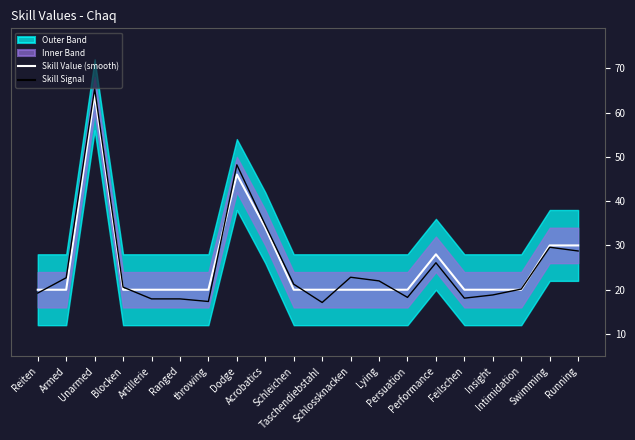

Between throwing and Unarmed, which is larger?

Unarmed